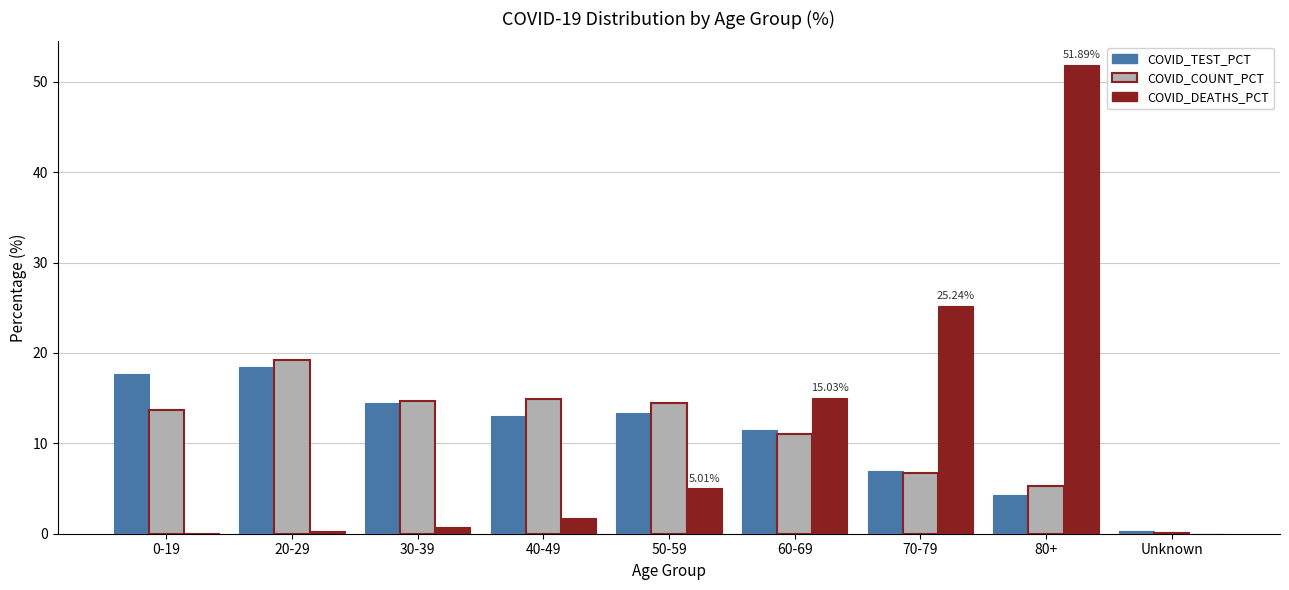

What is the sum of all COVID_DEATHS_PCT values?

100.0